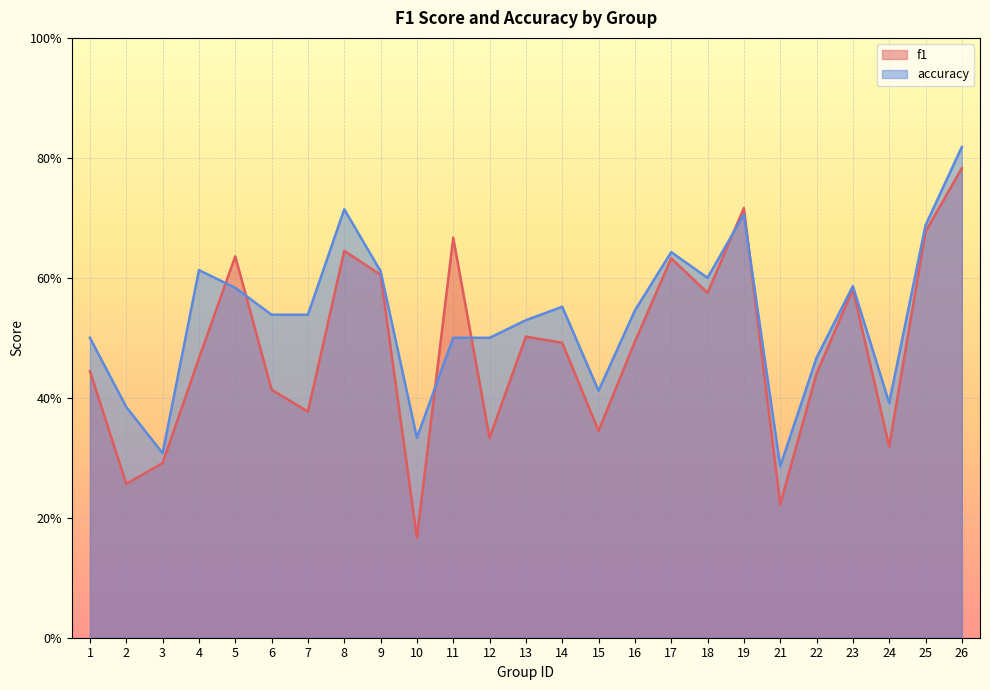

True or false: f1 has a value of 0.8 at 18.

False